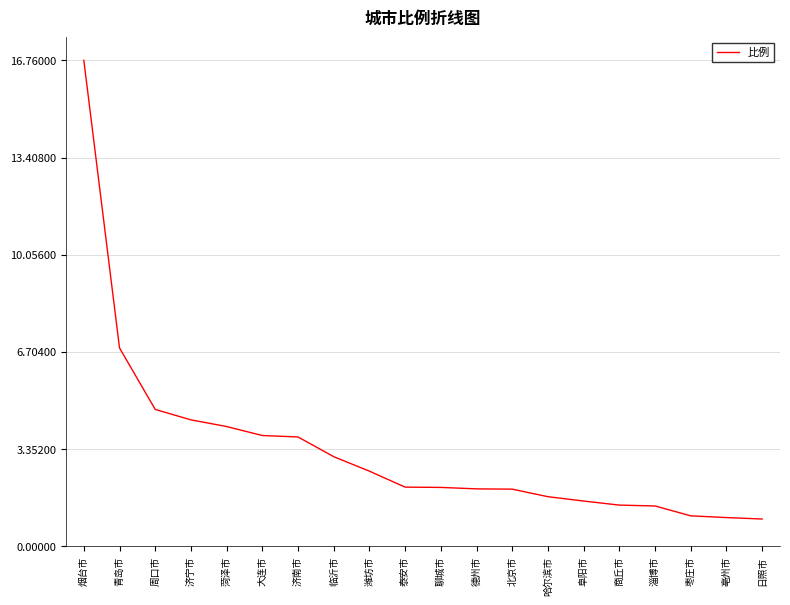

What is the greatest value displayed?

16.8